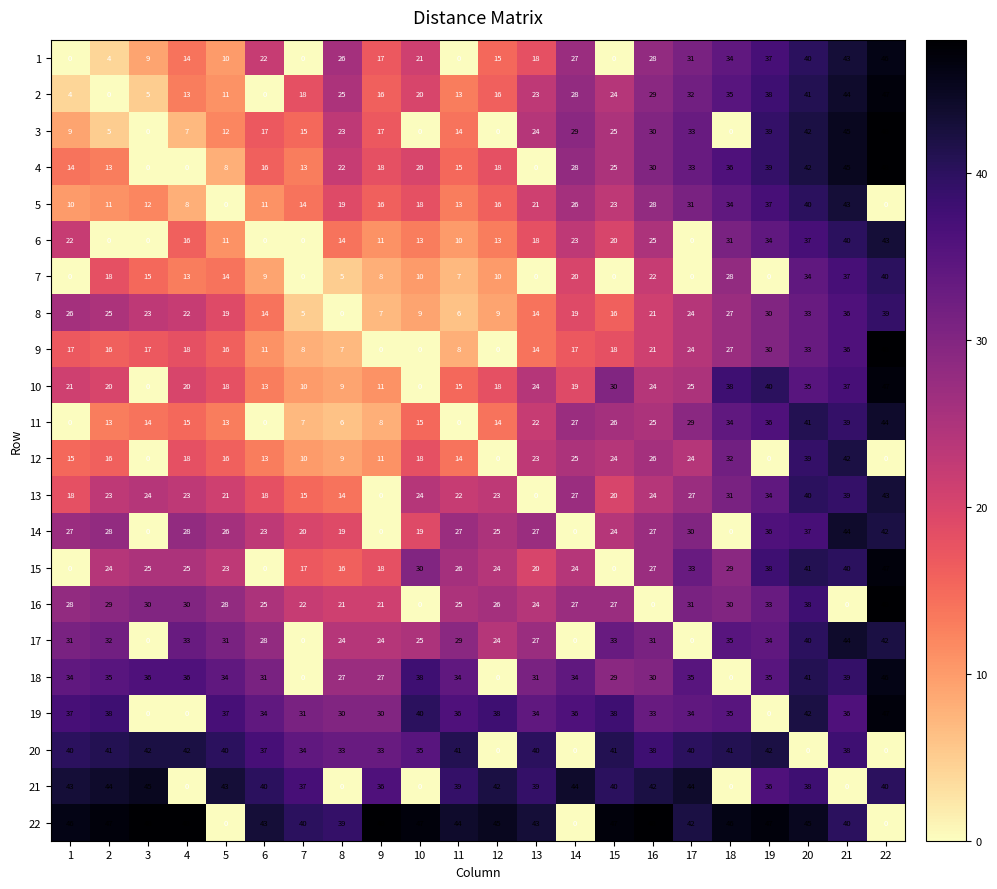

What is the approximate value of 3 at 11, to the nearest 10?

10